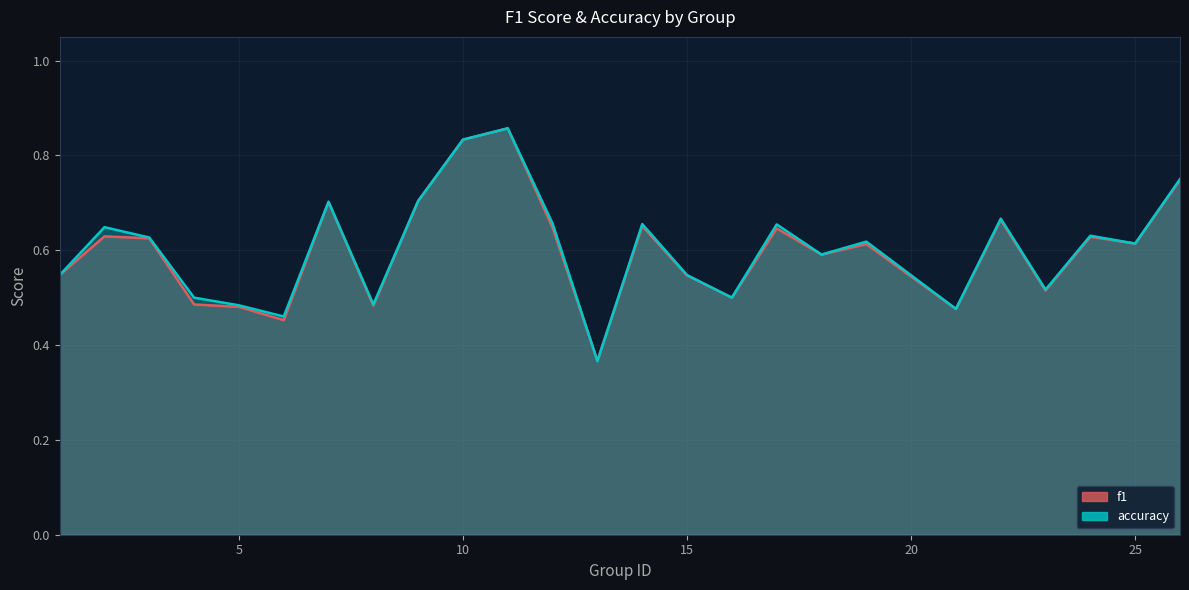

What is the average value of the accuracy series?

0.6